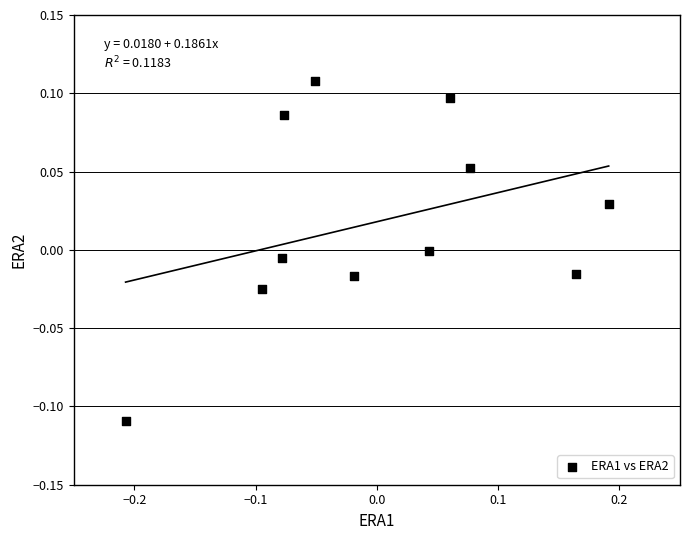

What is the range of X values (max minus min)?

0.4